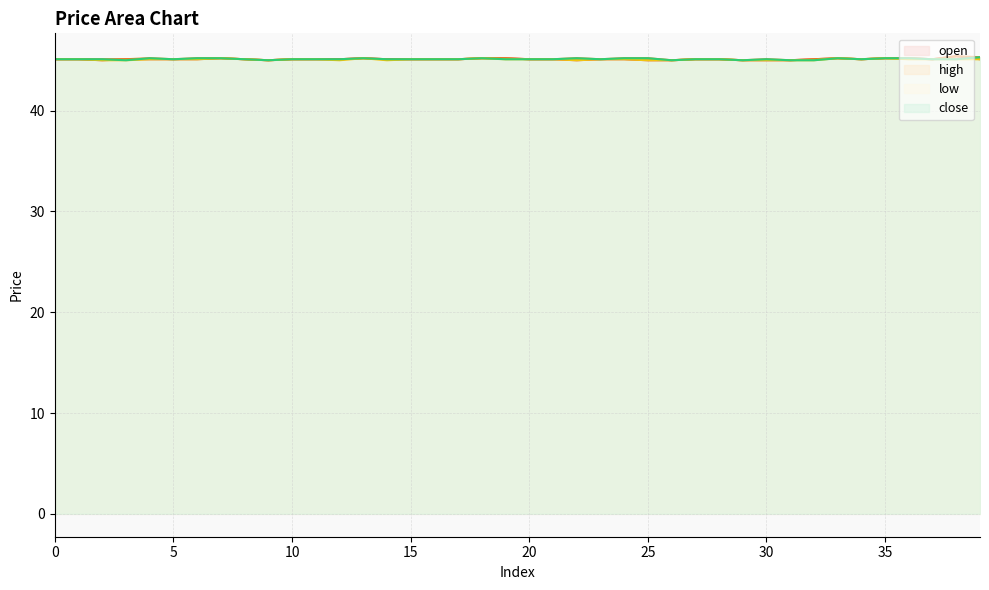

At which label does close reach its minimum?

3